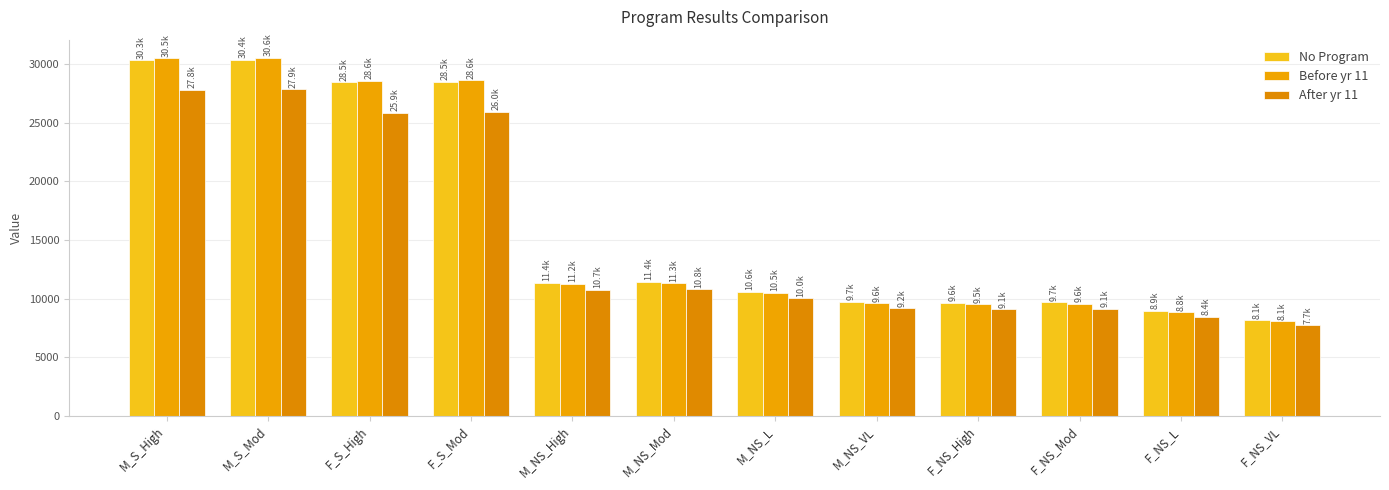

Is it true that No Program equals 11356.9 at M_NS_High?

True